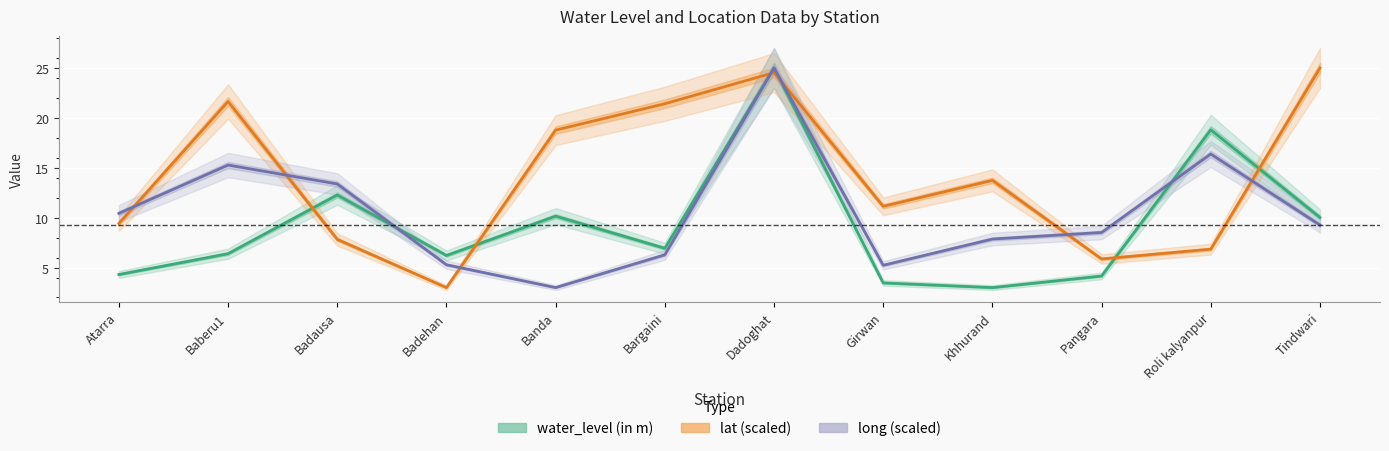

Which series has the largest range (max minus min)?

water_level (in m)